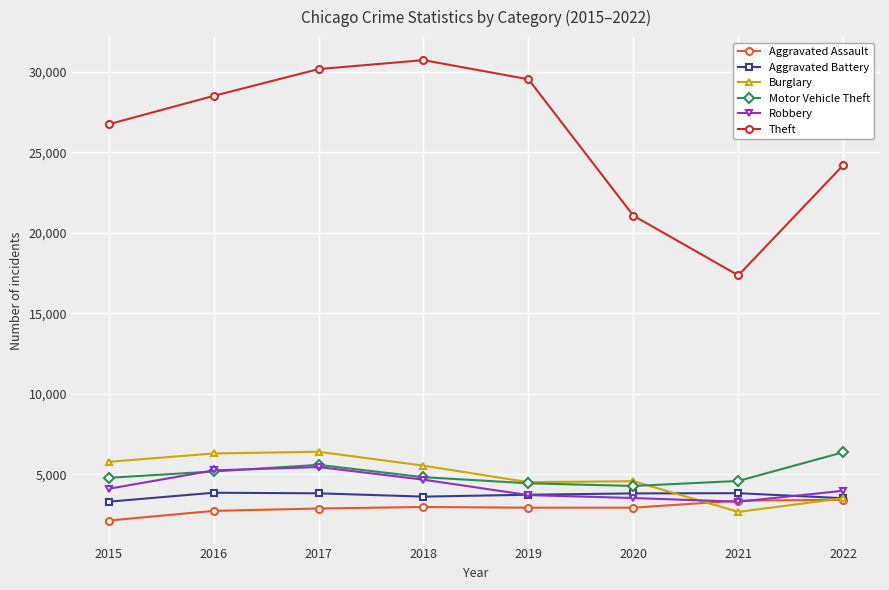

True or false: Theft has more than 1 points higher than both neighbors.

False